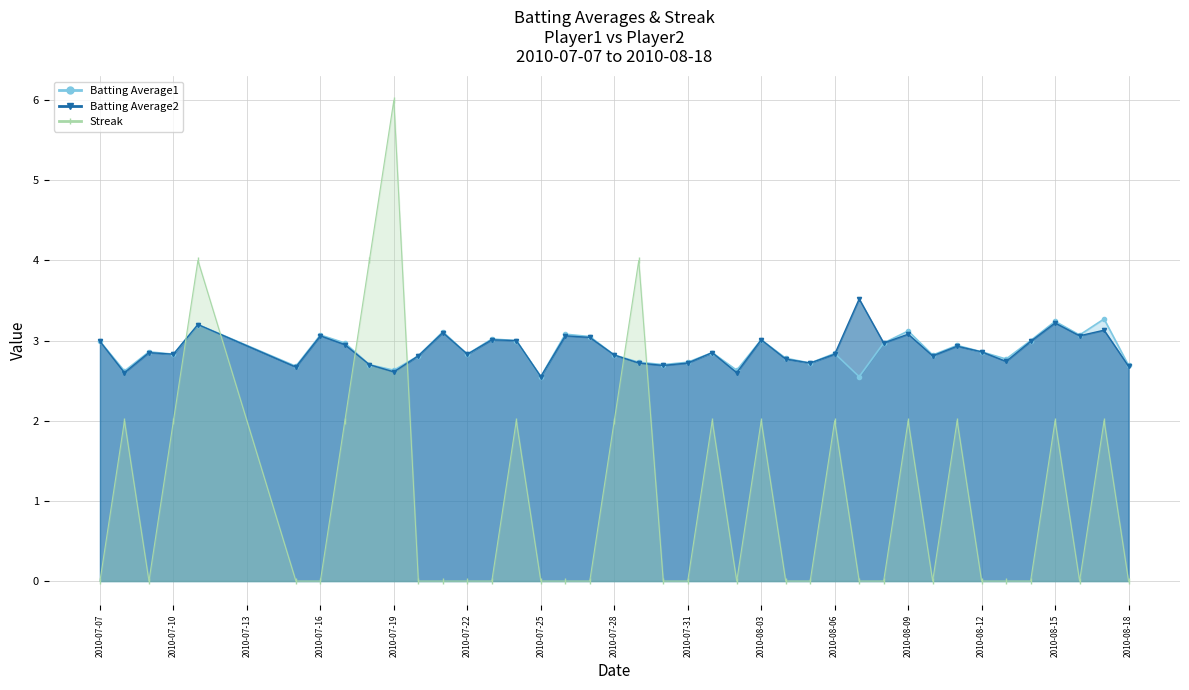

What is the difference between the highest and lowest values at 2010-07-28?

0.8